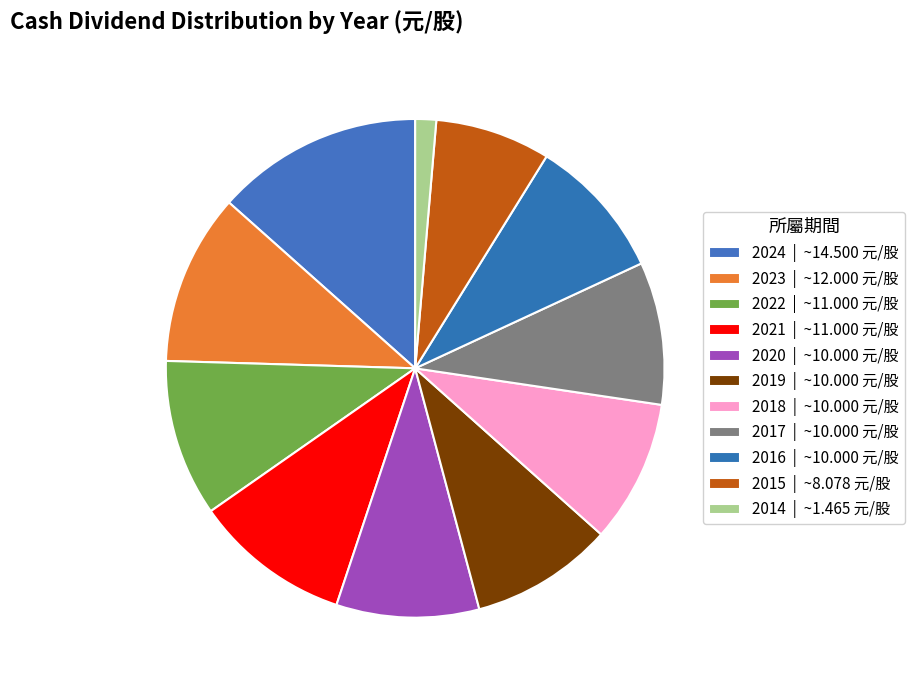

Which slice is the smallest?

2014